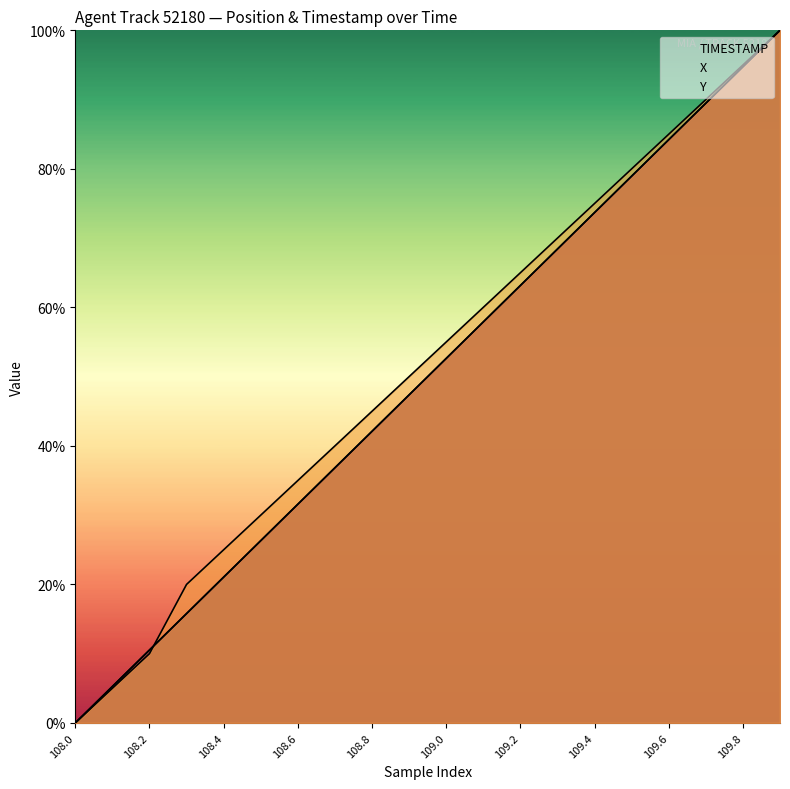

What is the label of the 19th point from the left?

109.8